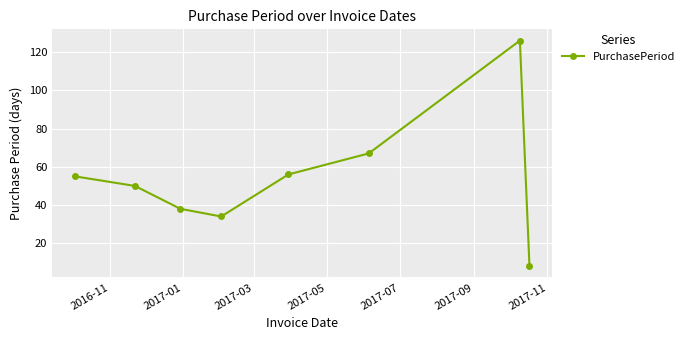

Reading left to right, list all the values displayed in this chart.

55	50	38	34	56	67	126	8